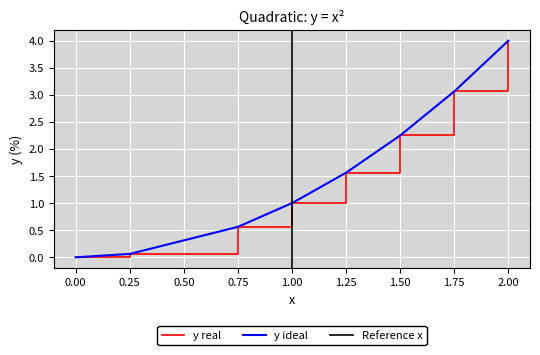

What is the average value?

1.6